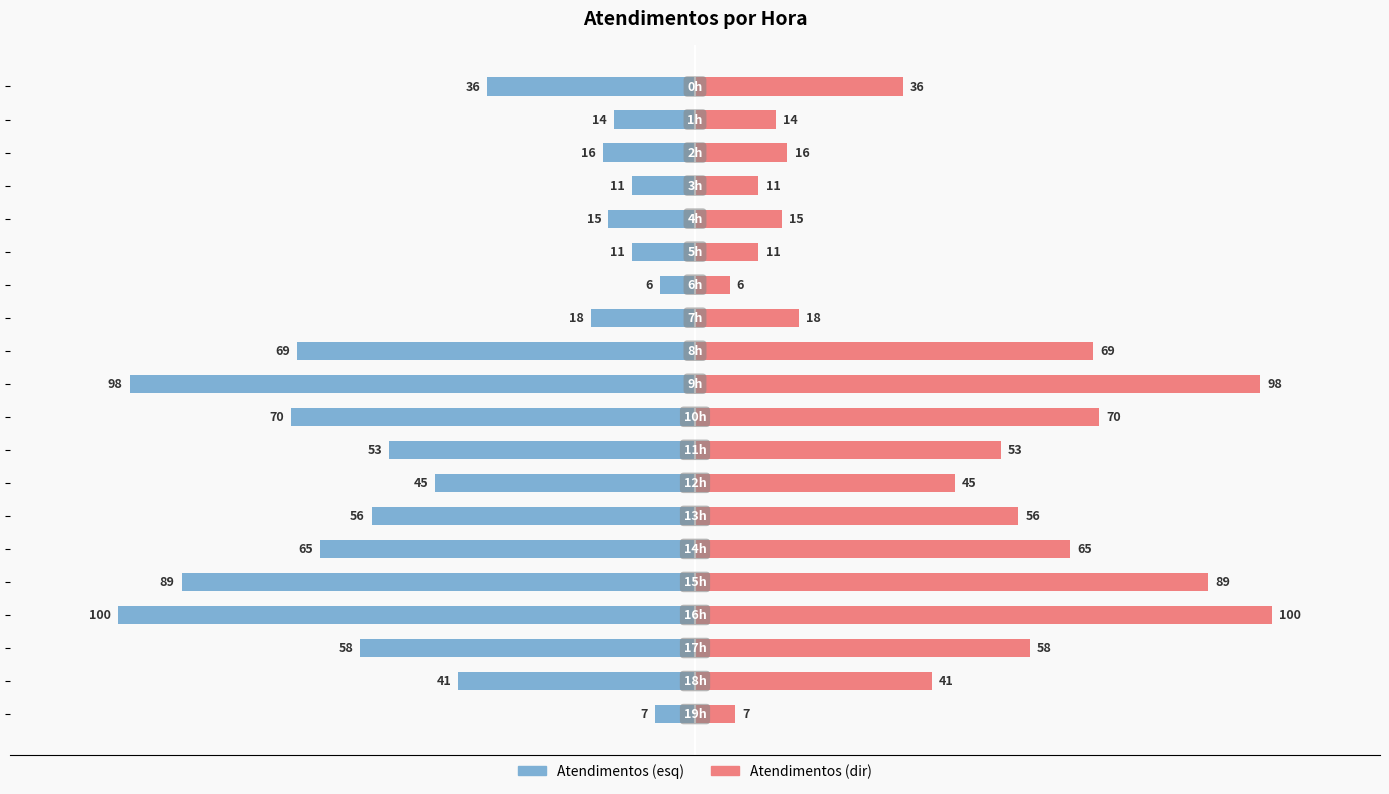

What is the label of the 19th bar from the left?

18